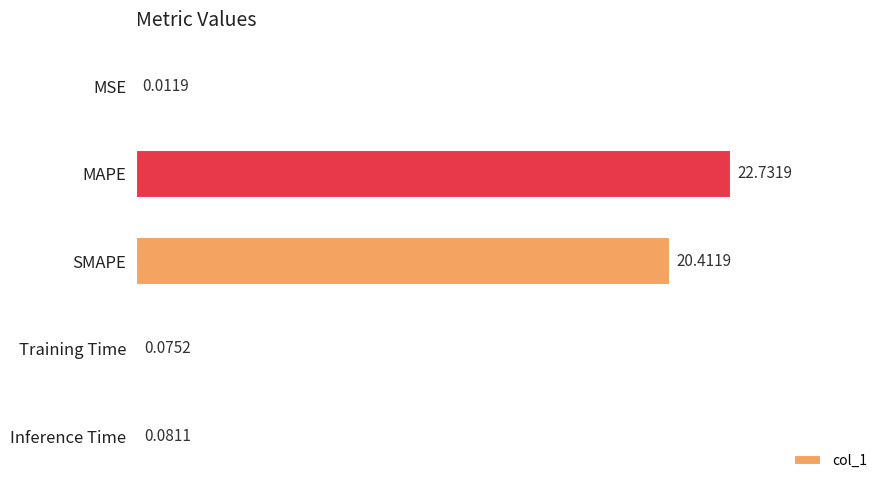

How many series are shown in this chart?

1